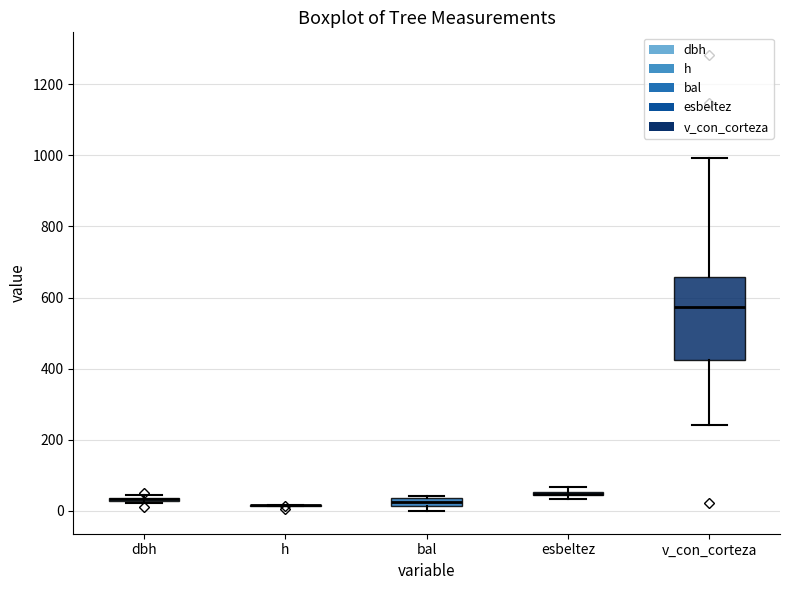

Comparing the boxes themselves (not the whiskers), which one is the tallest?

v_con_corteza